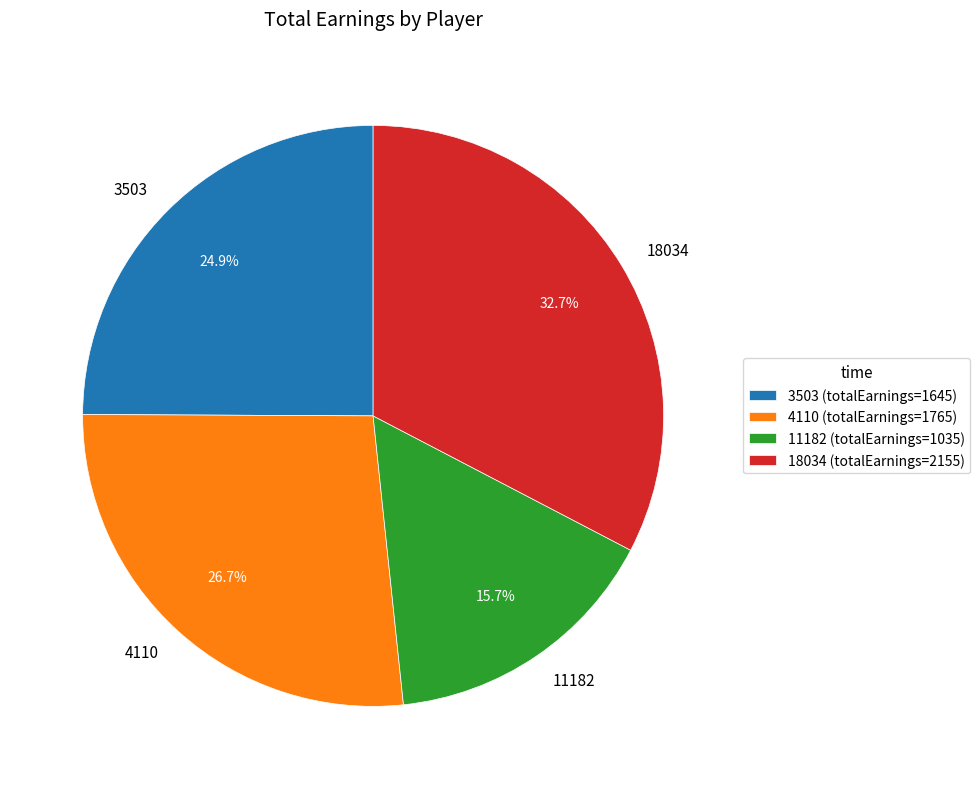

Does any single category account for the majority?

No